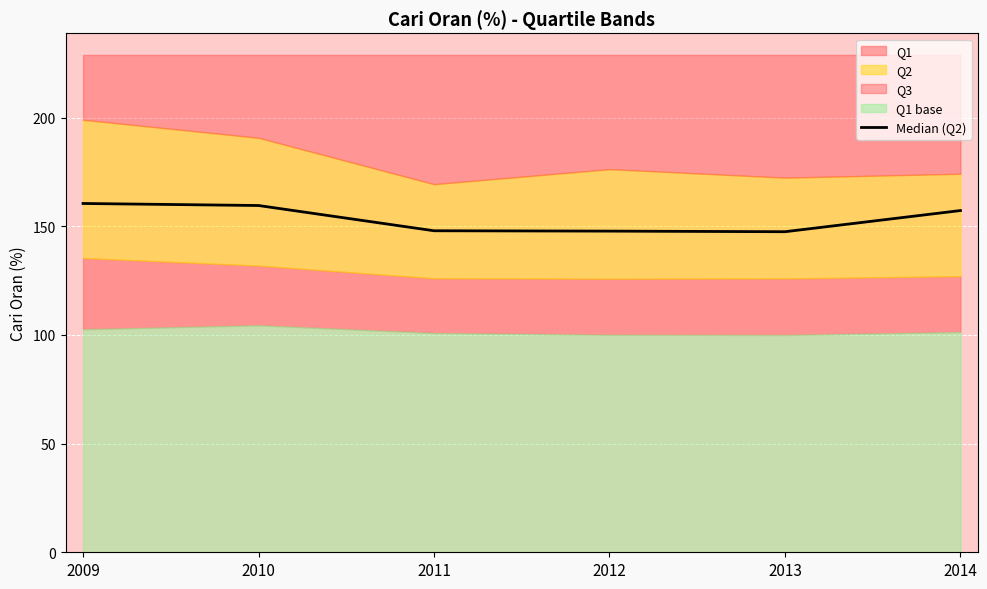

Between 2009 and 2010, which is larger?

2009